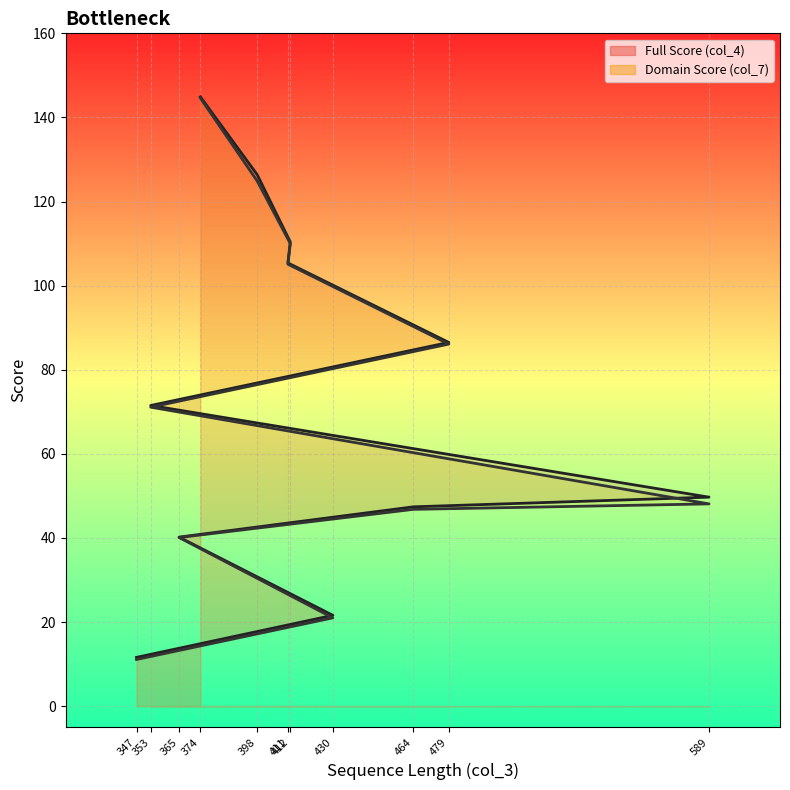

True or false: Full Score (col_4) (line) has more than 1 interior local peaks.

False